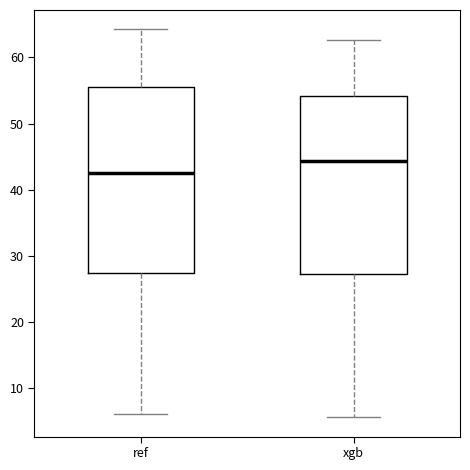

Comparing the boxes themselves (not the whiskers), which one is the tallest?

ref